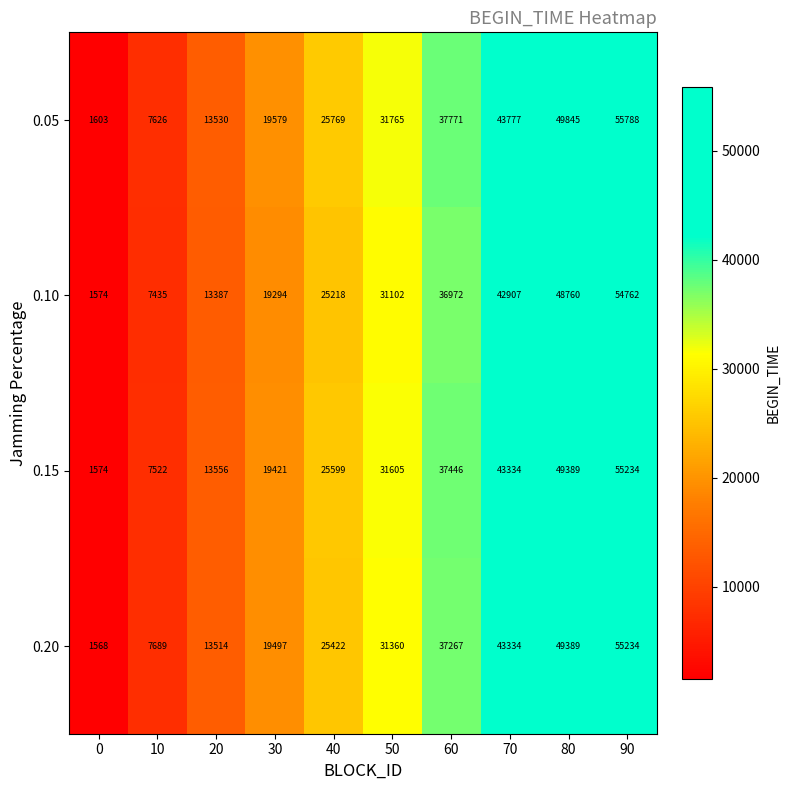

How many categories are shown in the chart?

10